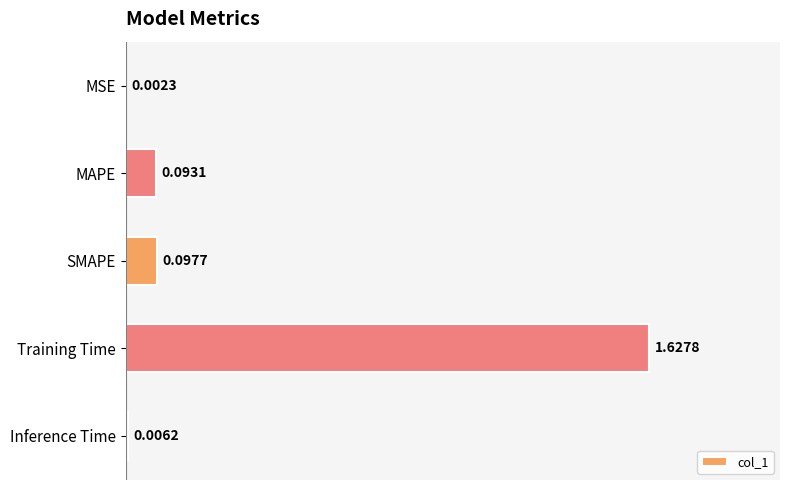

What is the change in value from SMAPE to Training Time?

+1.5